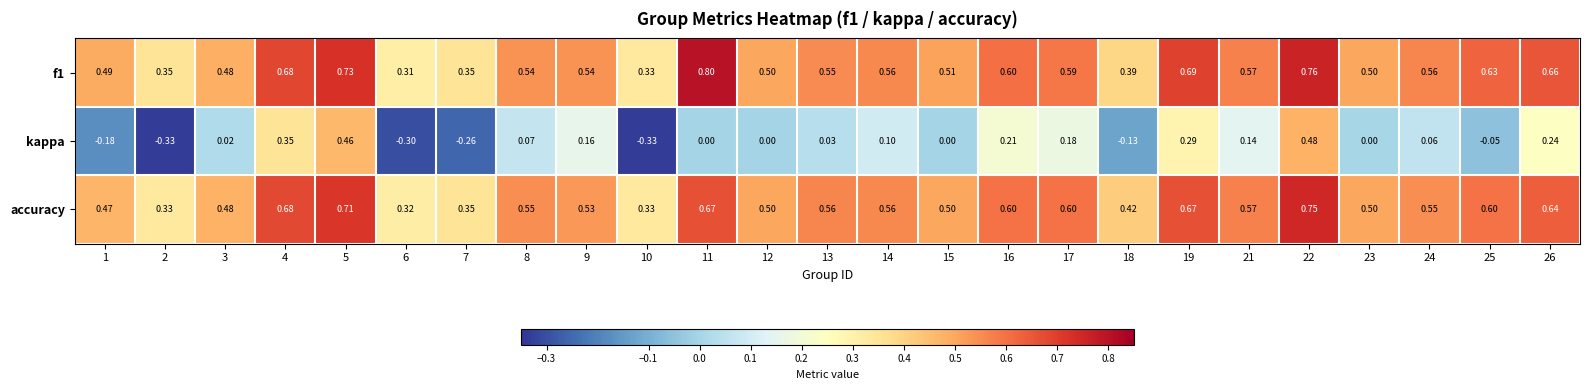

Which series has the largest range (max minus min)?

kappa